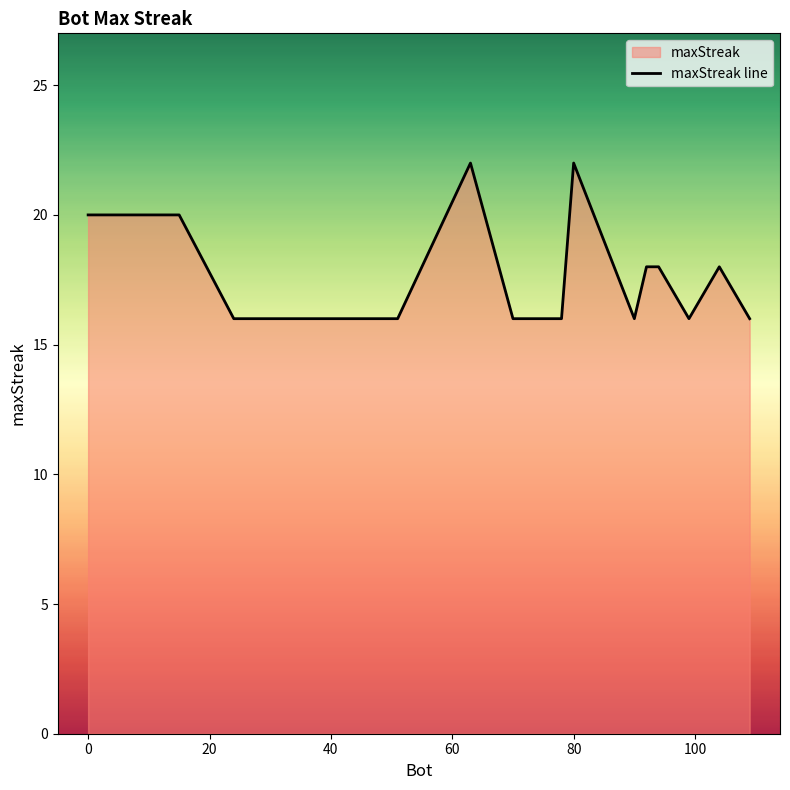

True or false: the data shows 8 at 80.

False